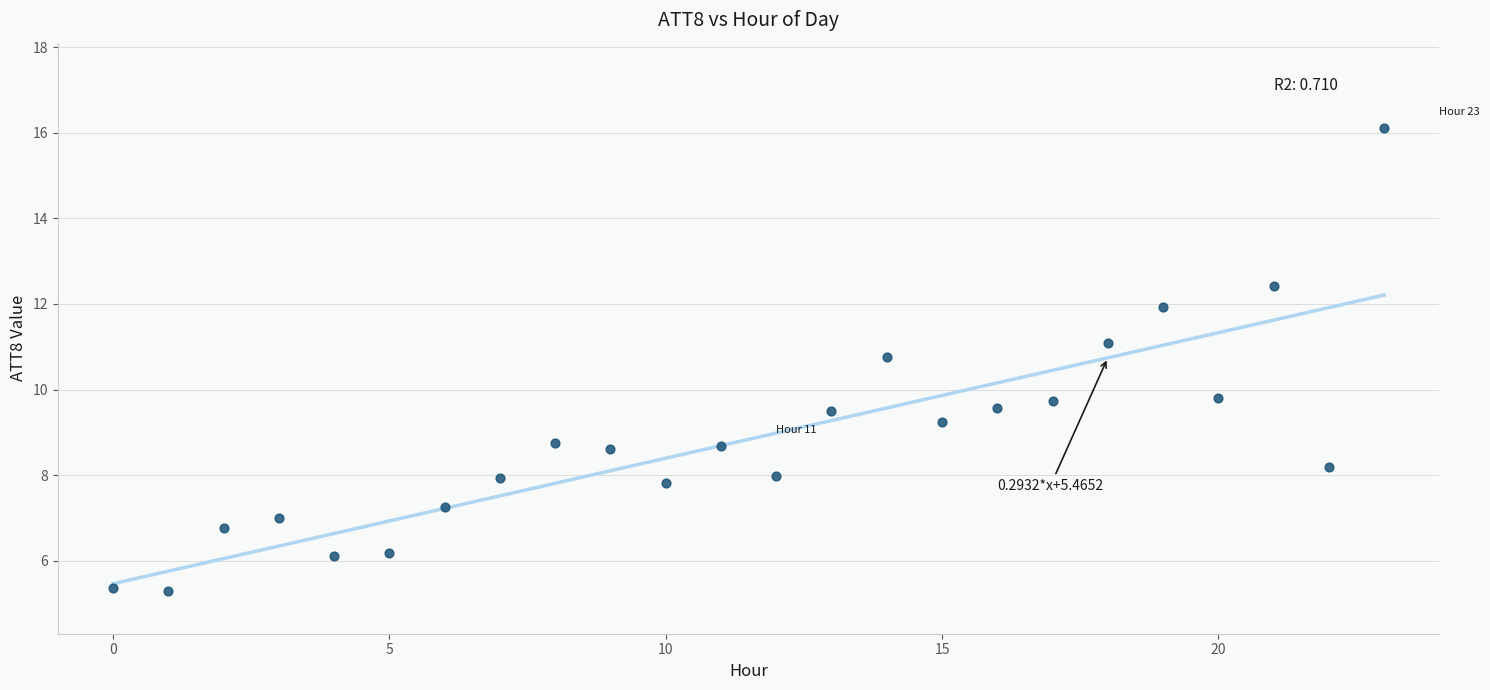

What is the range of Y values (max minus min)?

10.8